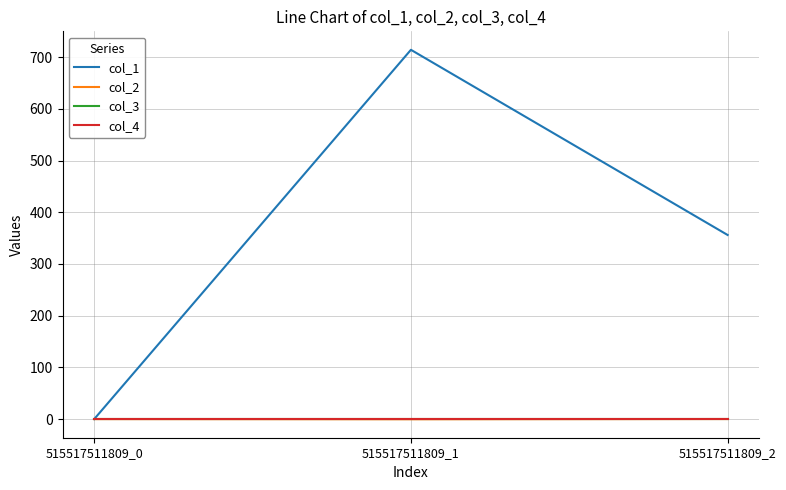

The value of col_4 at 515517511809_1 is 0.0. True or false?

True